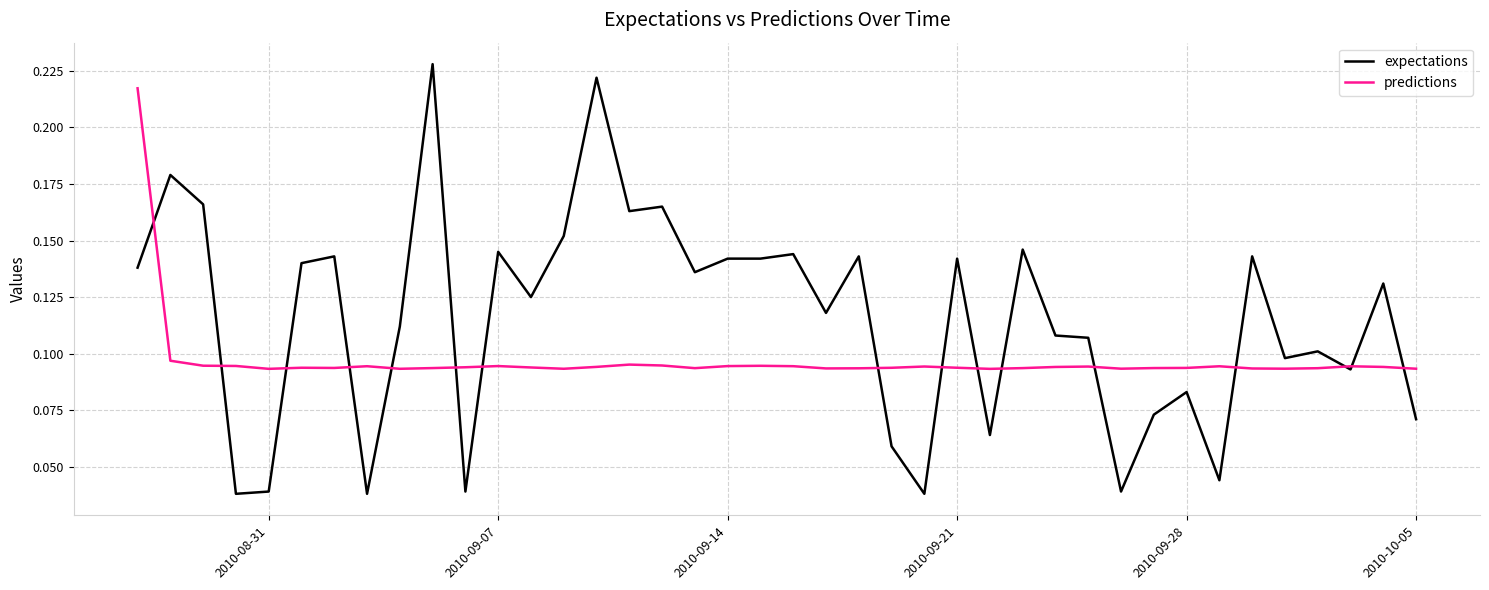

What are all the series names shown in the legend?

expectations, predictions